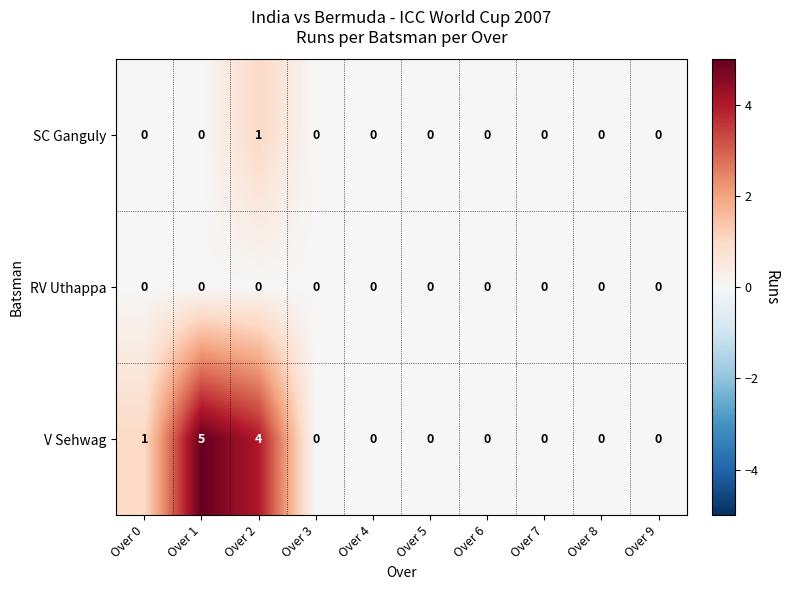

Reading left to right, extract all data points from this chart.

SC Ganguly: 0	0	1	0	0	0	0	0	0	0
RV Uthappa: 0	0	0	0	0	0	0	0	0	0
V Sehwag: 1	5	4	0	0	0	0	0	0	0